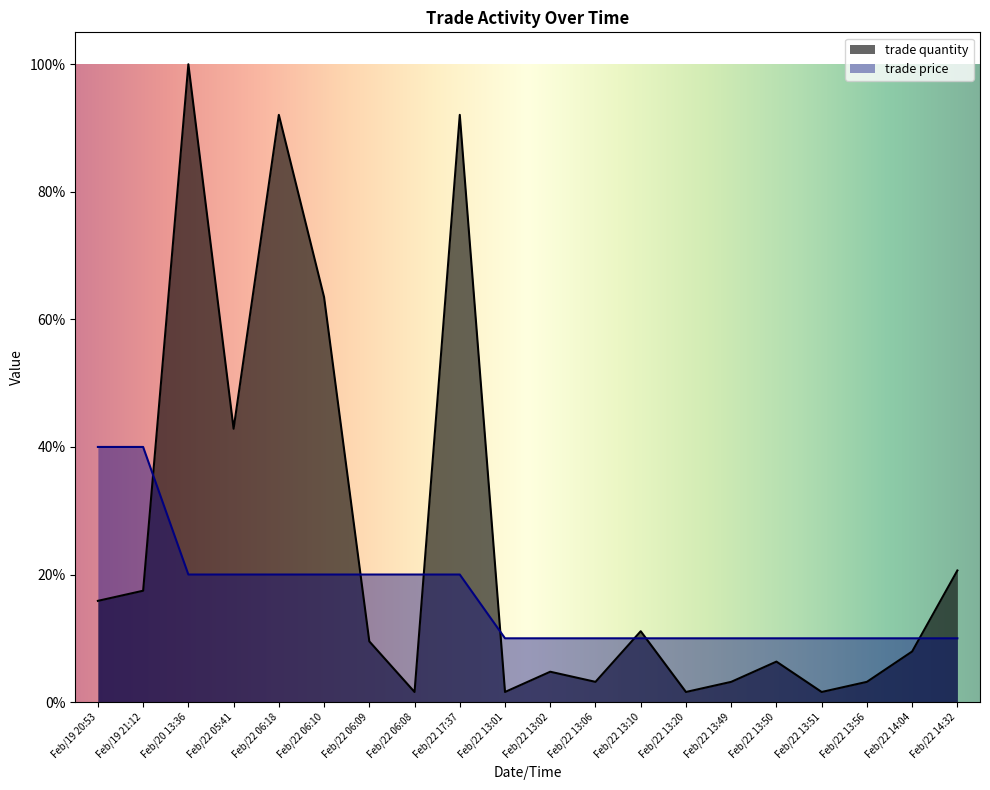

Which series ends up on top after the final intersection of trade price and trade quantity?

trade quantity